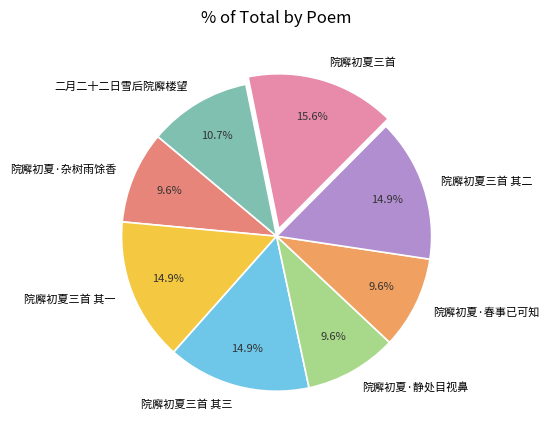

Is the sum of 院廨初夏·杂树雨馀香 and 院廨初夏·春事已可知 greater than half?

No